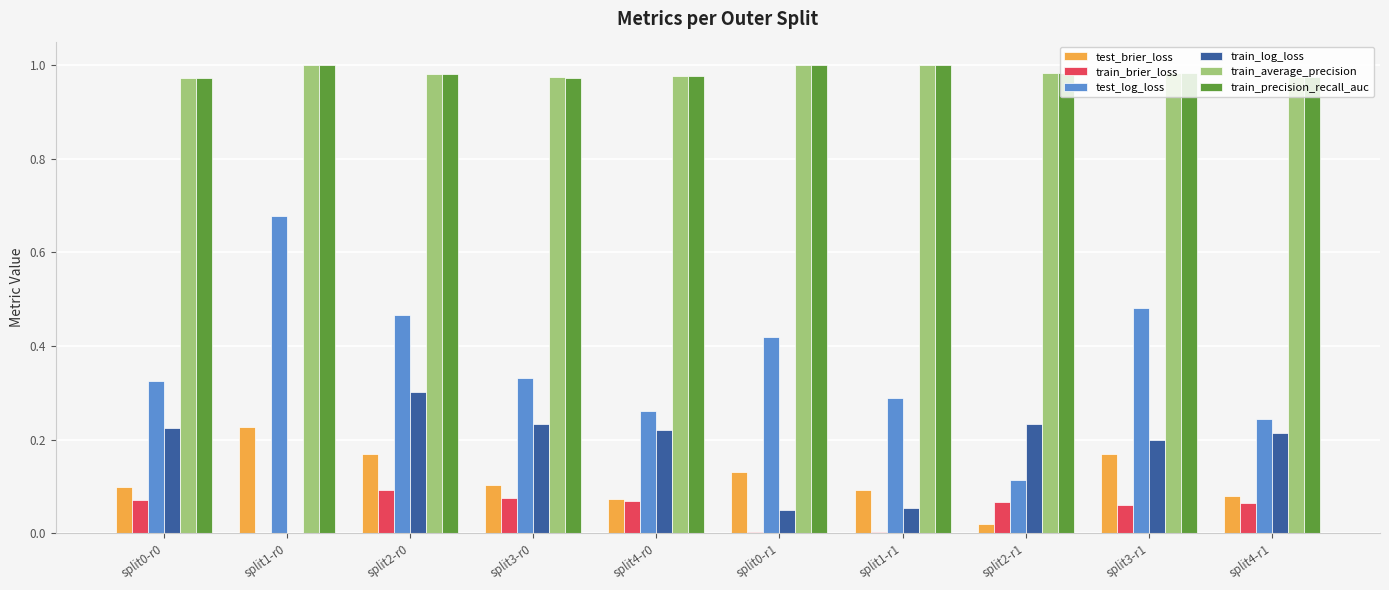

What is the total value across all series at split4-r1?

2.6